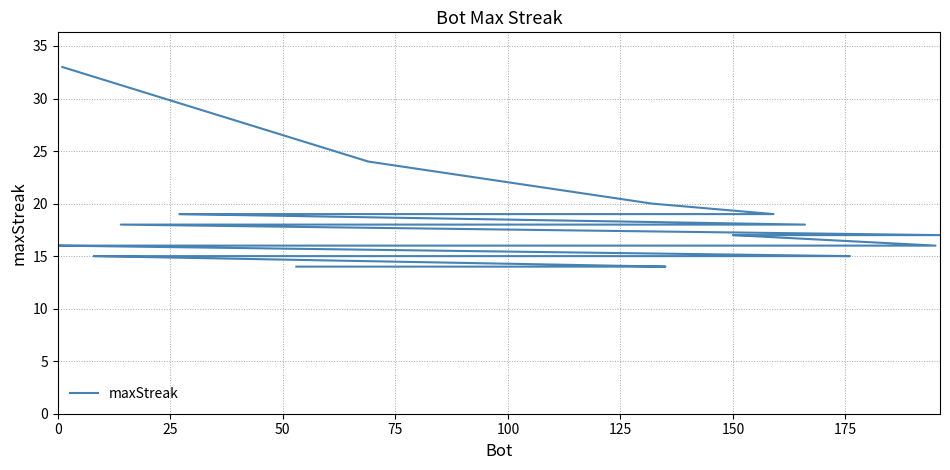

Does the chart display data point markers on the line(s)?

No